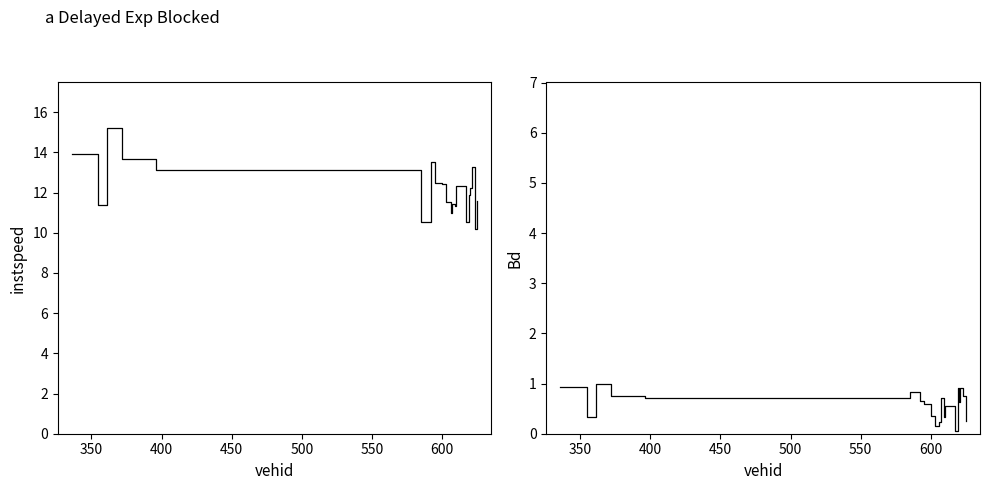

Does the chart have visible grid lines?

No